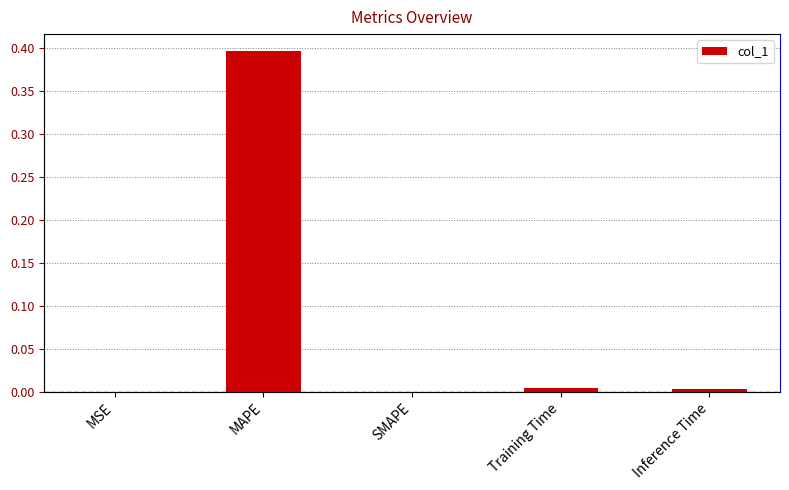

Where is the data nearest to the value 0?

SMAPE